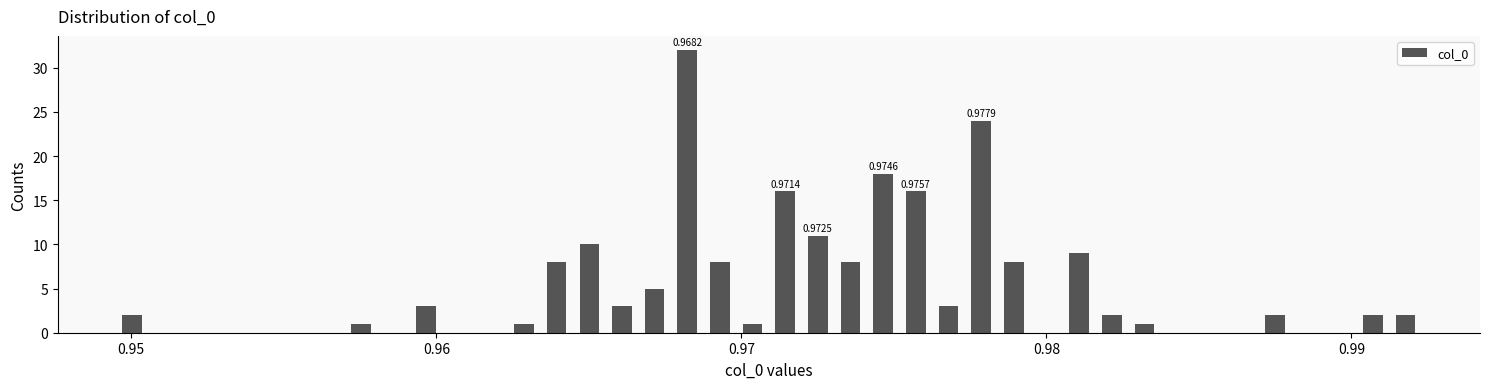

Read against the x-axis, roughly where is the centre of the tallest bar?

0.968